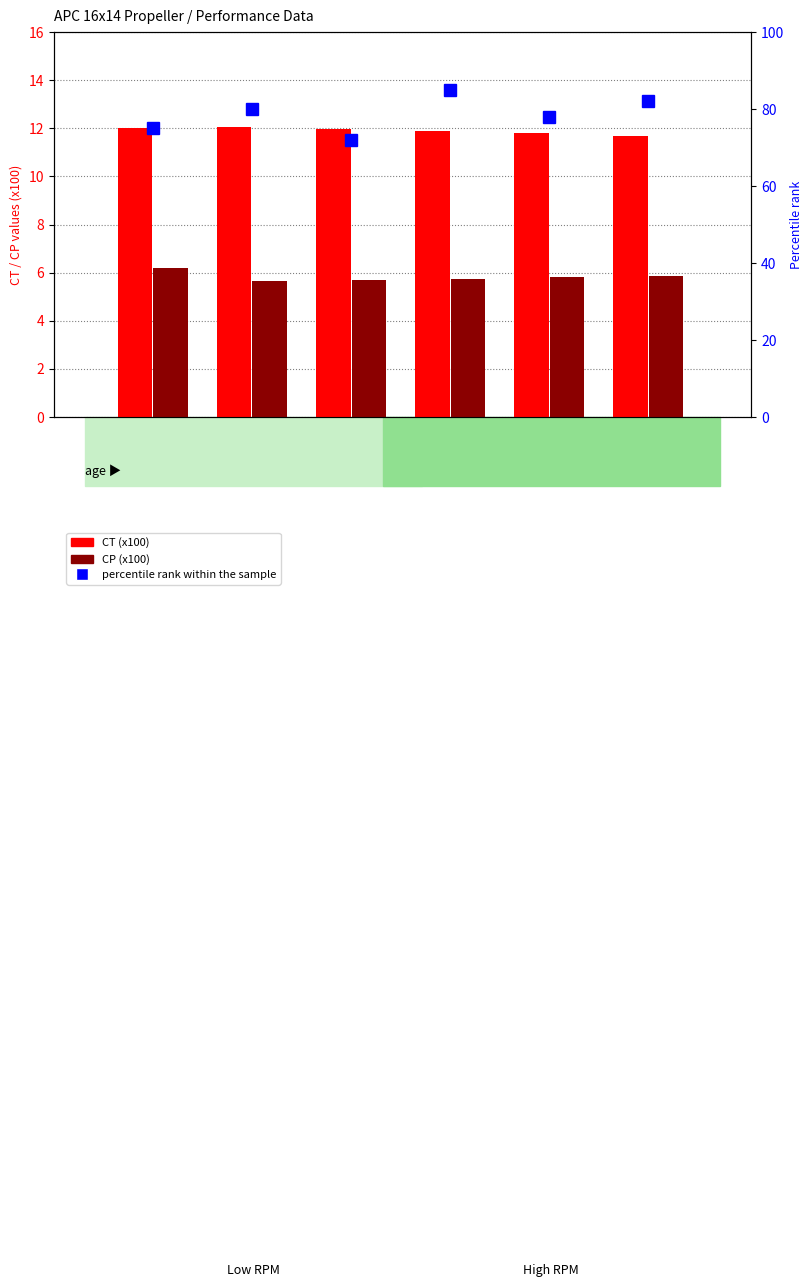

At how many categories does at least one series exceed 64?

6